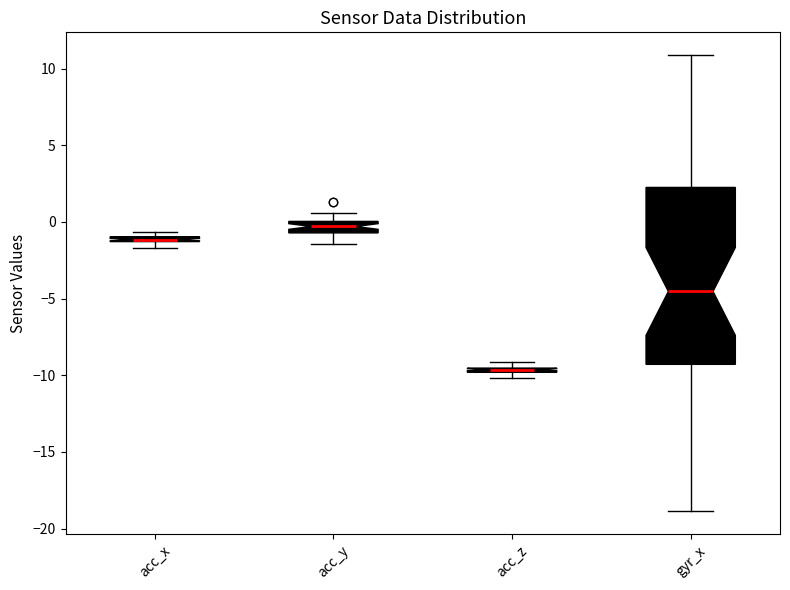

Where is the lower edge of the box for acc_z on the y-axis? The values are not printed on the chart, so give them approximately, as read against the axis.

-10.0